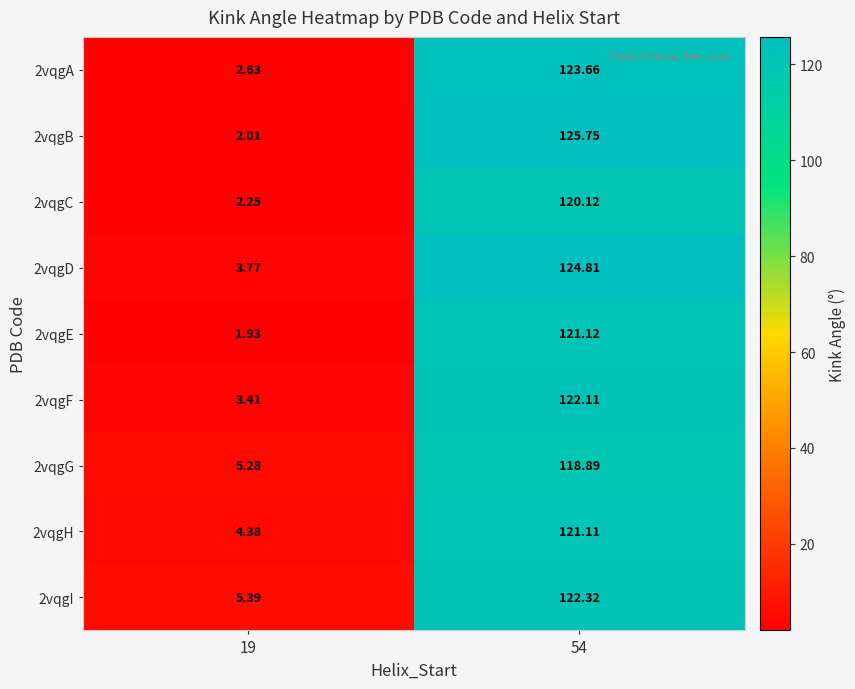

Is the value of 2vqgI at 19 greater than the value of 2vqgH at 19?

Yes